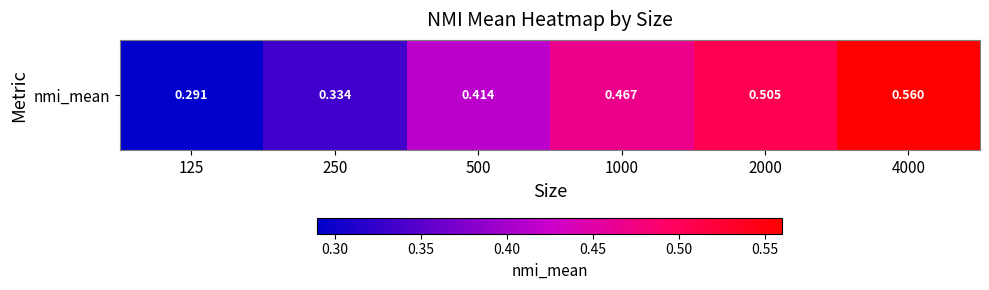

Reading left to right, extract all data points from this chart.

125=0.3	250=0.3	500=0.4	1000=0.5	2000=0.5	4000=0.6